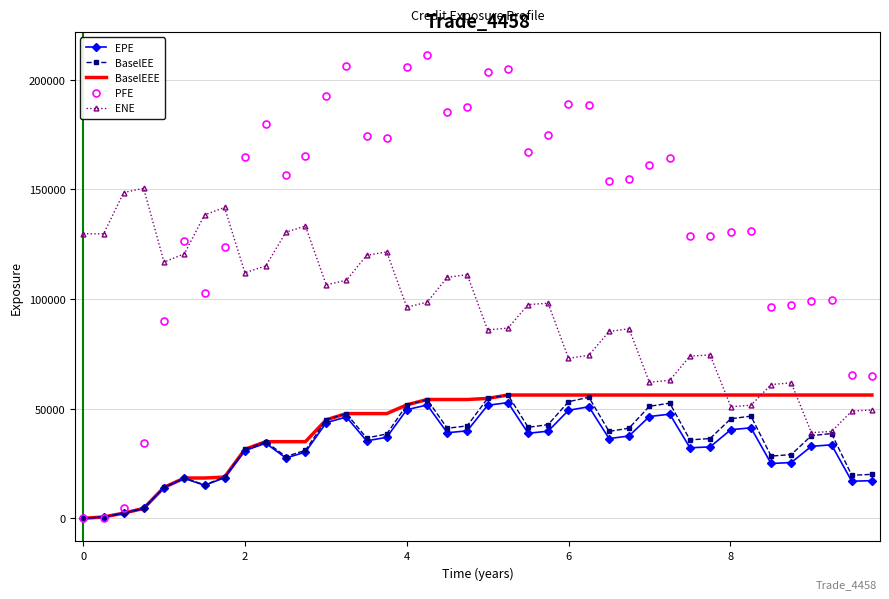

Which series has the widest spread of values?

PFE